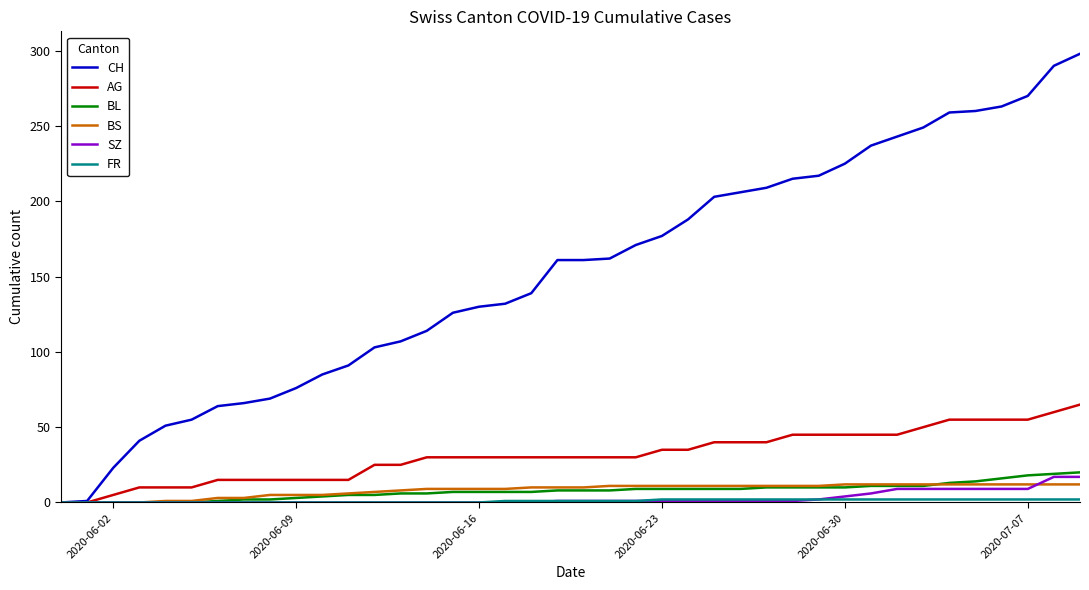

Which series has the largest range (max minus min)?

CH